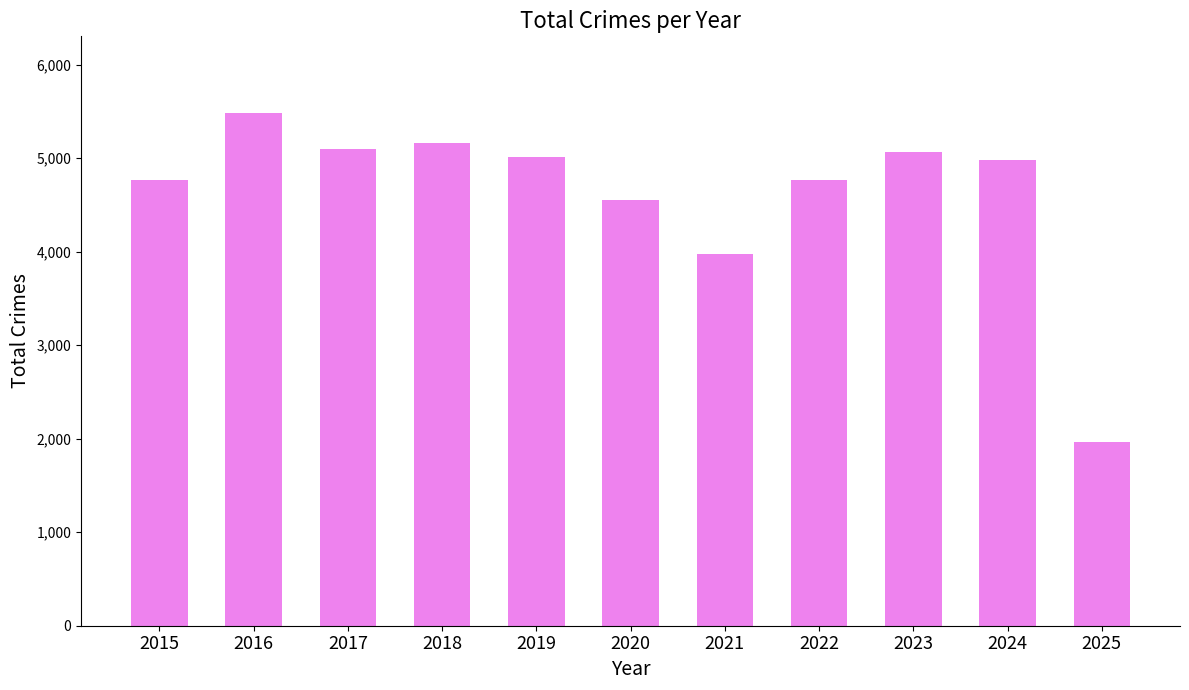

What is the value of the 8th bar from the left?

4763